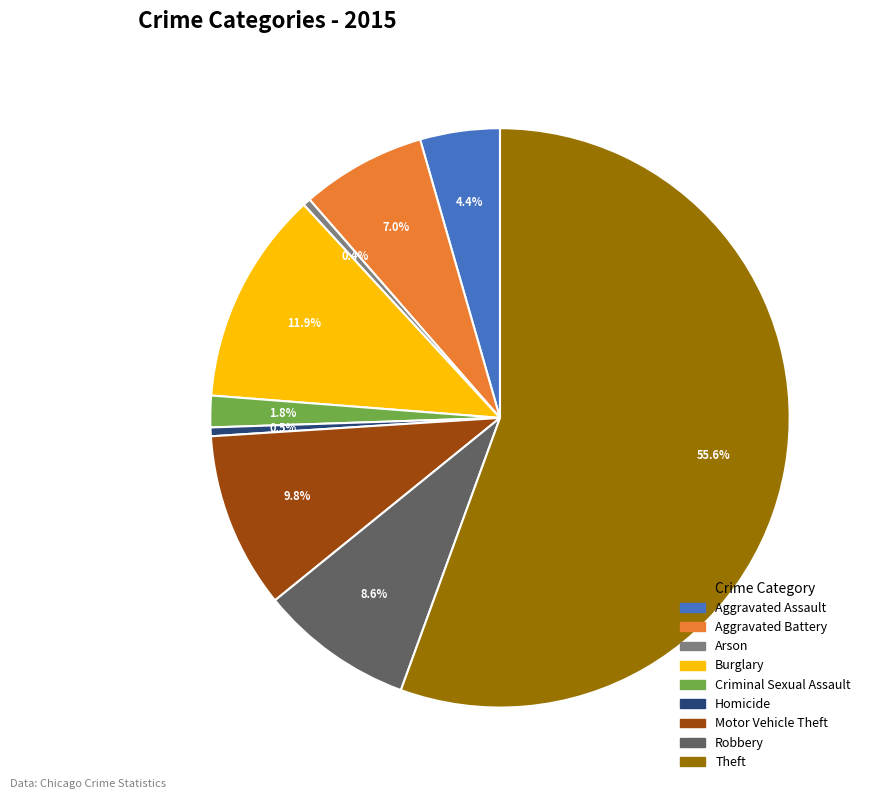

Is it true that Motor Vehicle Theft is 10% of the pie?

True